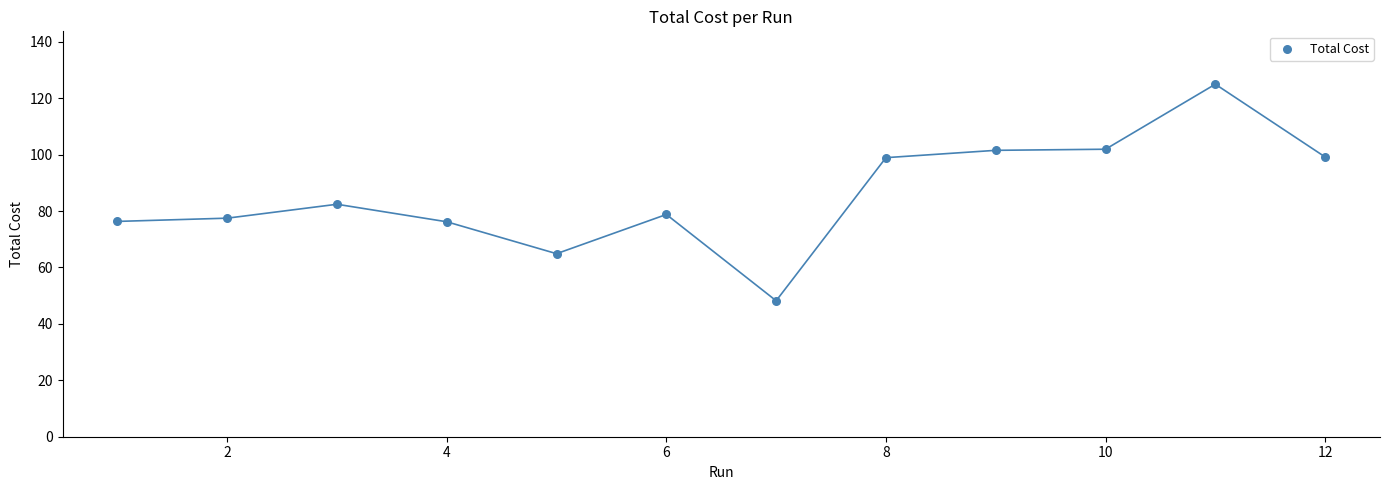

What Y value in the scatter plot is closest to 86?

82.4